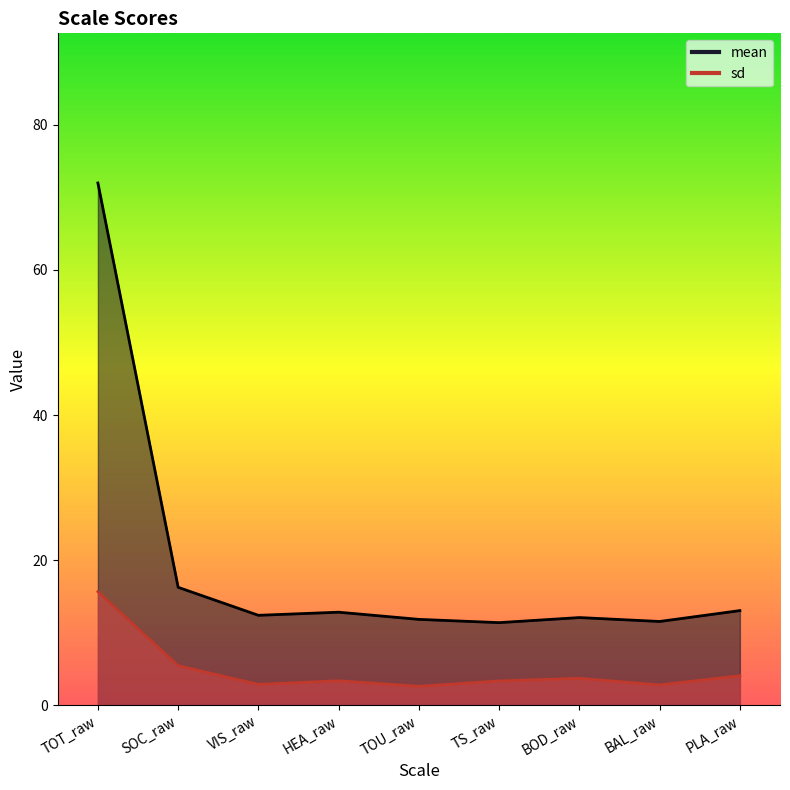

At which label is sd closest to 9?

SOC_raw